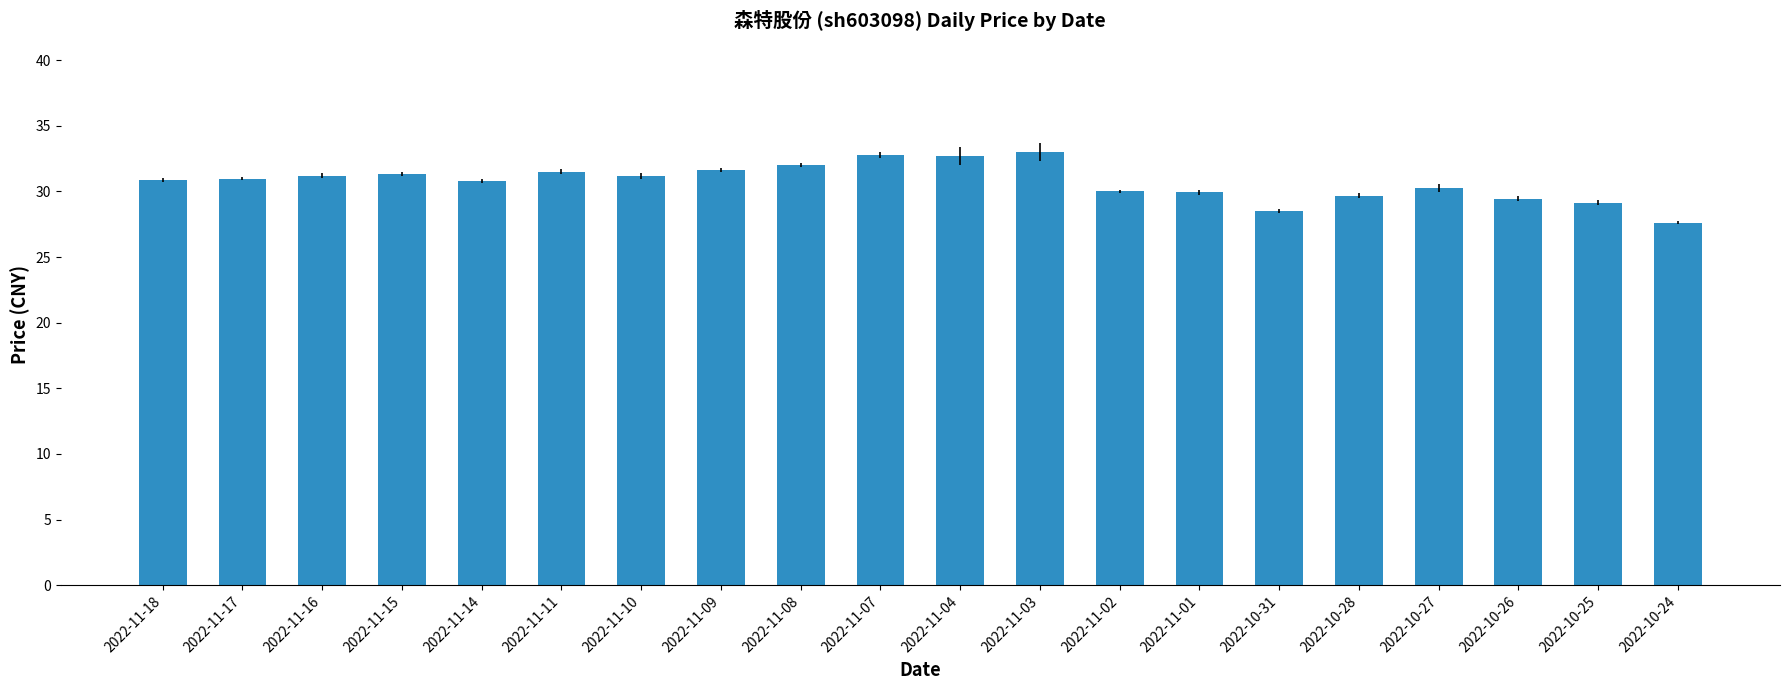

What is the greatest value displayed?

33.0